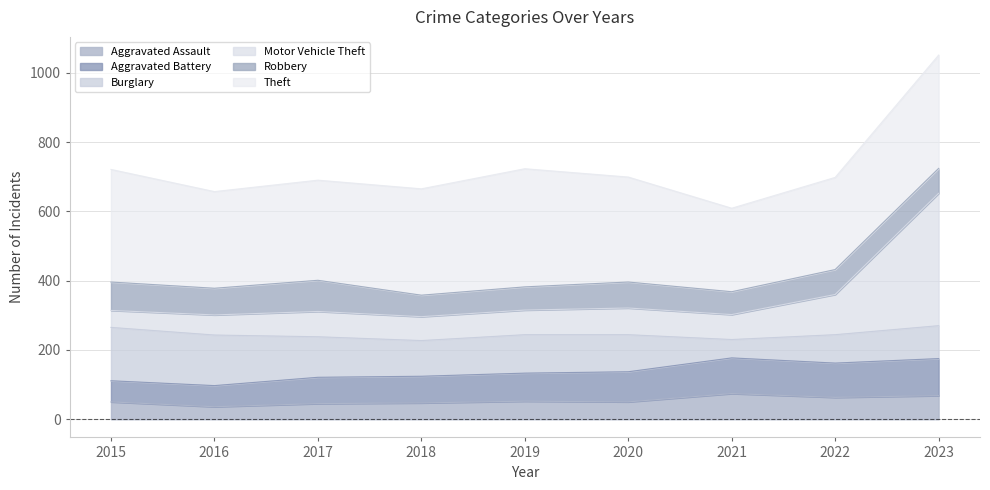

Does the chart have visible grid lines?

Yes